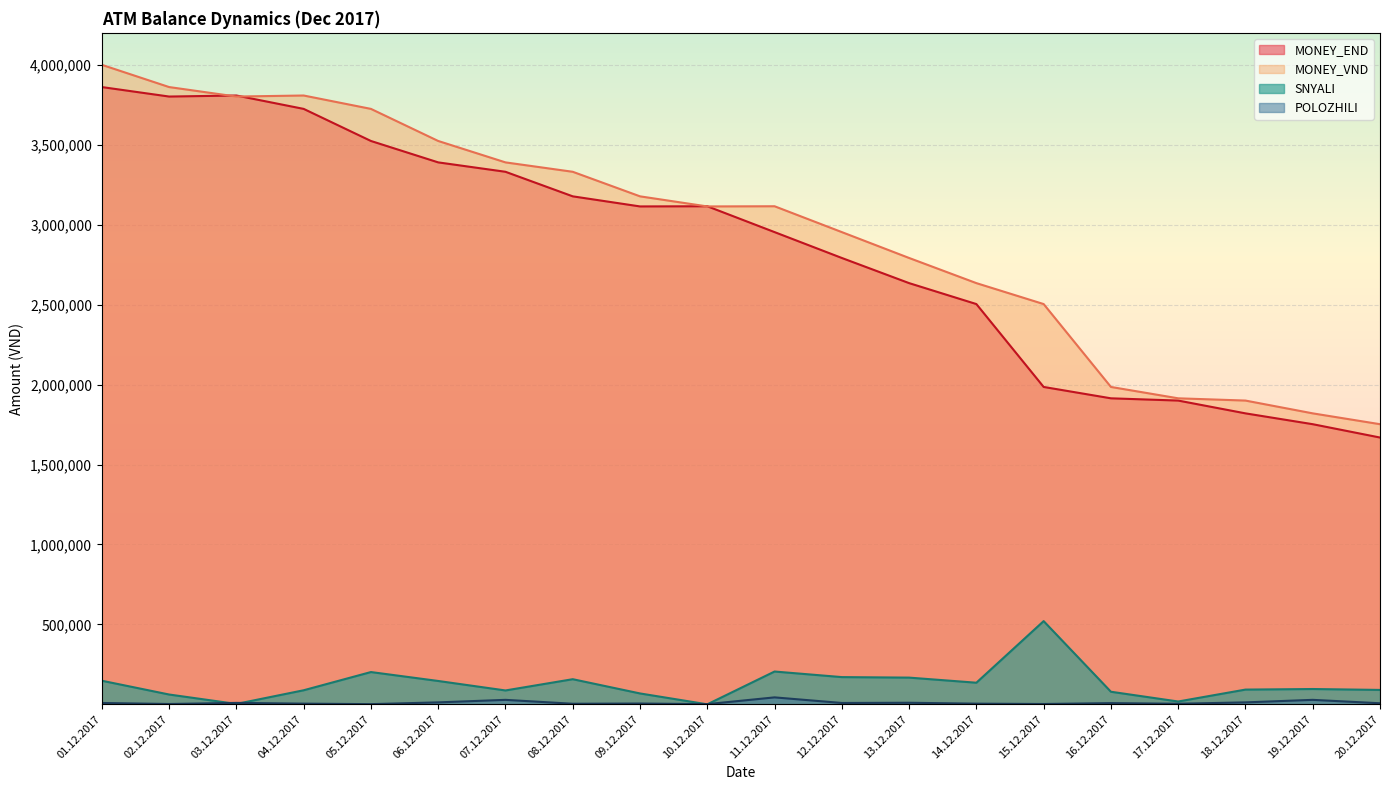

How many series are shown in this chart?

4